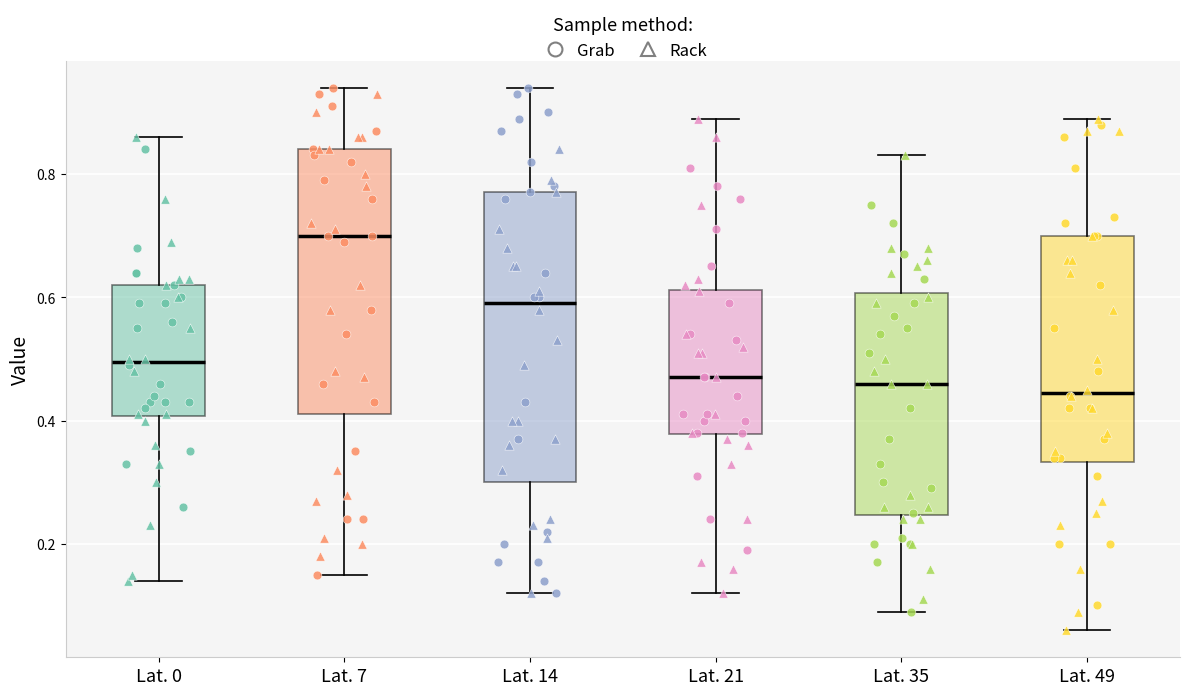

Reading left to right, transcribe this box plot: for each box, give where its median line is, the range the box spans, and where its two whiskers end, as read against the y-axis. The values are not printed on the chart, so give them approximately, as read against the axis.

Lat. 0: median 0.50, box 0.40 to 0.62, whiskers 0.14 to 0.86
Lat. 7: median 0.70, box 0.42 to 0.84, whiskers 0.16 to 0.94
Lat. 14: median 0.60, box 0.30 to 0.78, whiskers 0.12 to 0.94
Lat. 21: median 0.48, box 0.38 to 0.62, whiskers 0.12 to 0.90
Lat. 35: median 0.46, box 0.24 to 0.60, whiskers 0.10 to 0.84
Lat. 49: median 0.44, box 0.34 to 0.70, whiskers 0.06 to 0.90